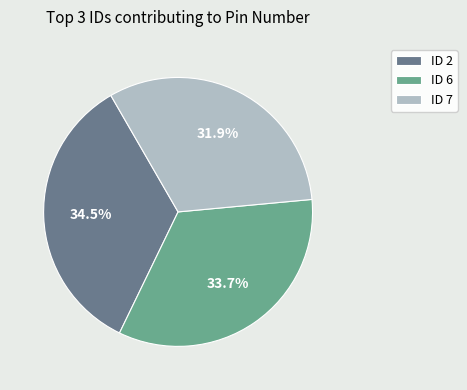

Which has a higher value, ID 6 or ID 7?

ID 6